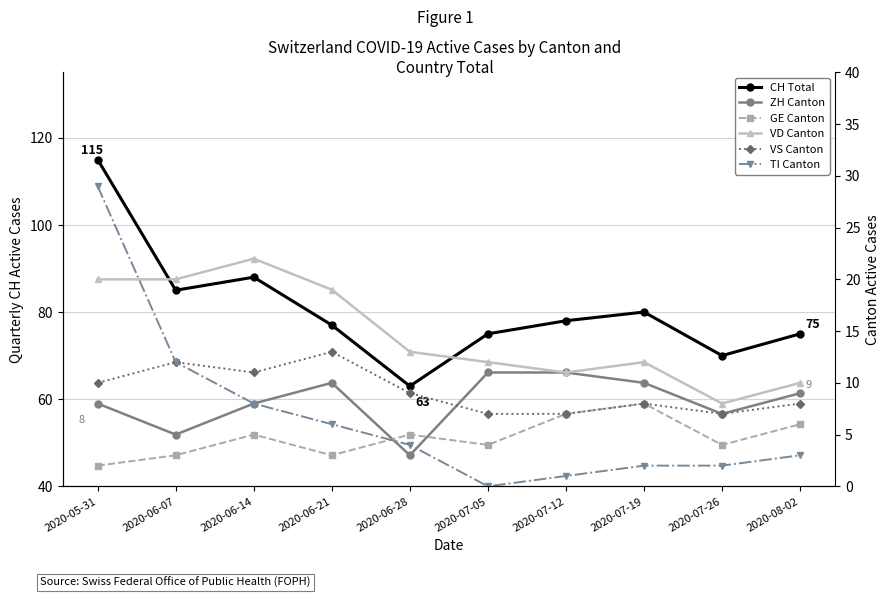

Where does the GE Canton series first go above 5?

2020-07-12